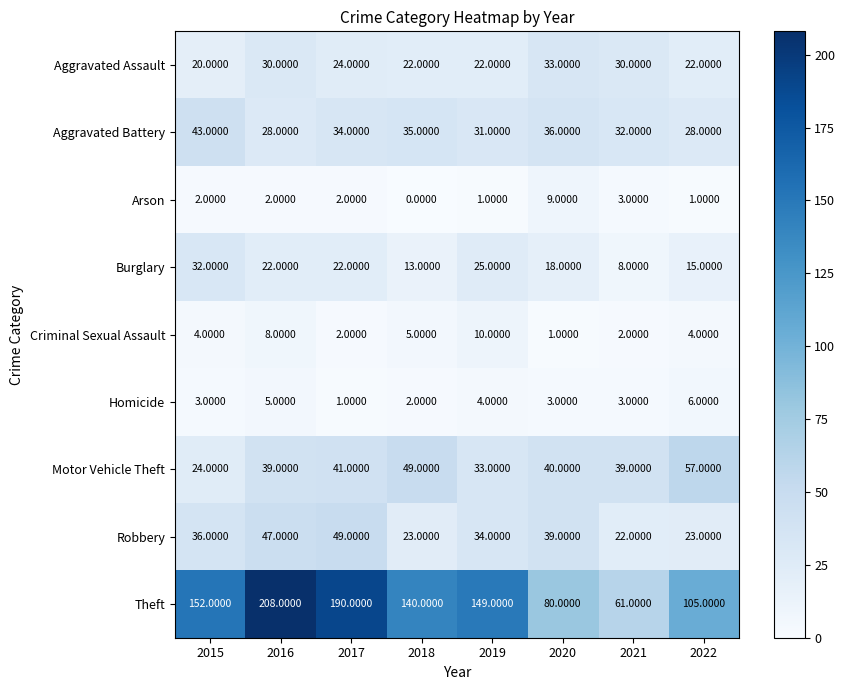

Which series has the largest total across all categories?

Theft